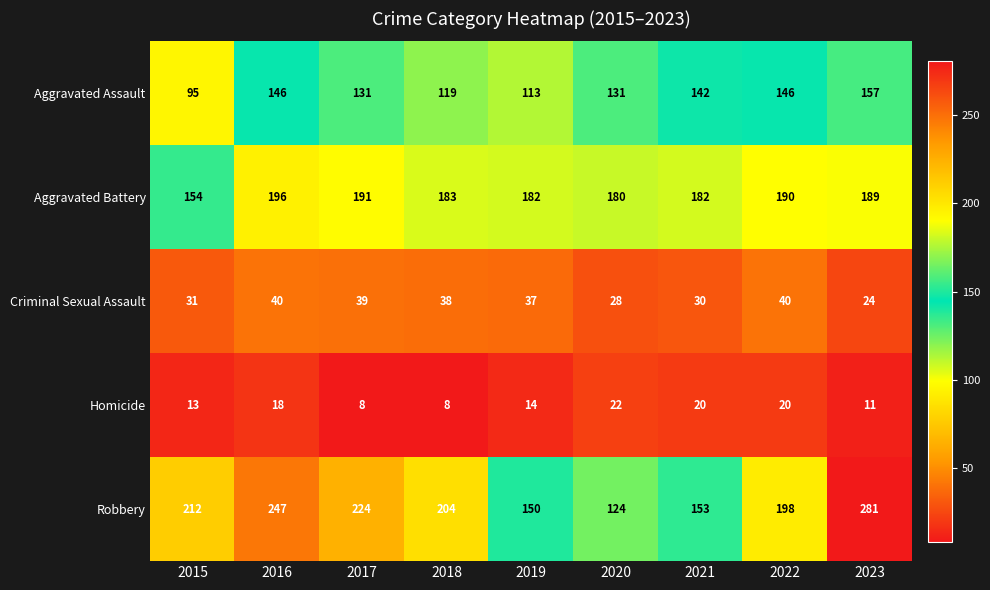

What is the lowest value of the Aggravated Assault series?

95